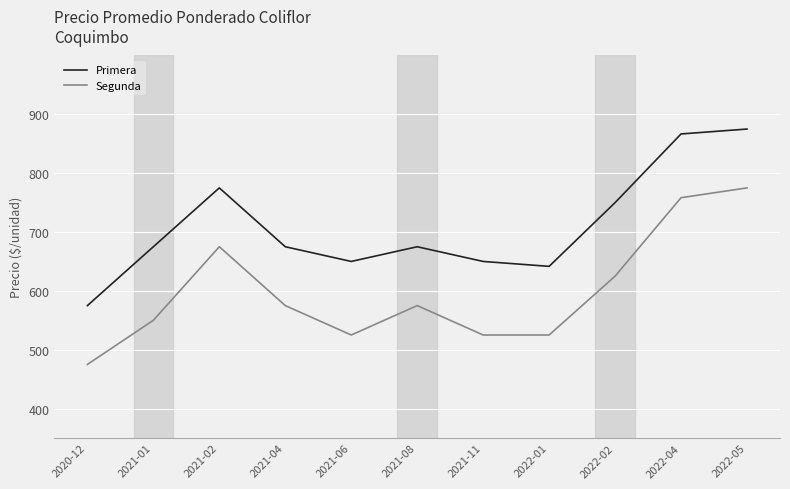

Does the chart display data point markers on the line(s)?

No